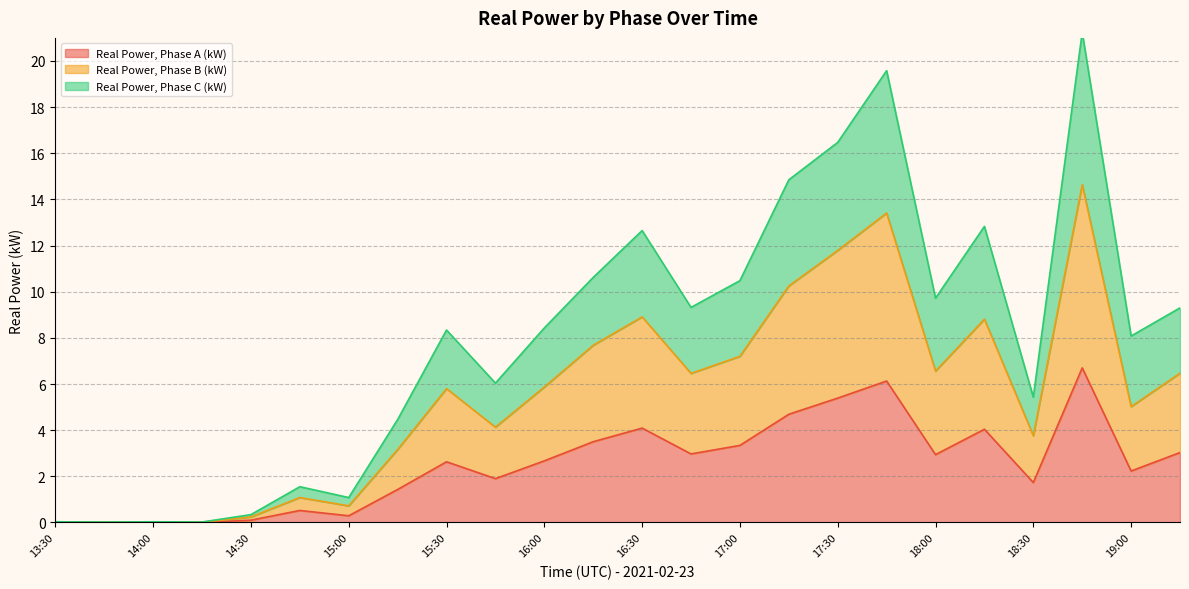

Reading right to left, extract all data points from this chart.

Real Power, Phase A (kW): 3.0	2.2	6.7	1.7	4.0	2.9	6.1	5.4	4.7	3.3	3.0	4.1	3.5	2.7	1.9	2.6	1.4	0.3	0.5	0.1	0.0	0.0	0.0	0.0
Real Power, Phase B (kW): 6.5	5.0	14.6	3.8	8.8	6.6	13.4	11.8	10.2	7.2	6.5	8.9	7.7	5.9	4.1	5.8	3.2	0.7	1.1	0.2	0.0	0.0	0.0	0.0
Real Power, Phase C (kW): 9.3	8.1	21.2	5.4	12.8	9.7	19.6	16.5	14.8	10.5	9.3	12.7	10.6	8.4	6.0	8.3	4.5	1.1	1.6	0.3	0.0	0.0	0.0	0.0